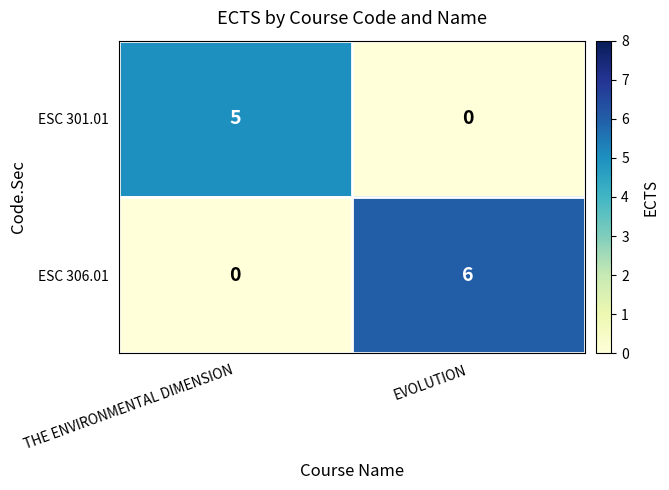

What is the total value across all series at EVOLUTION?

6